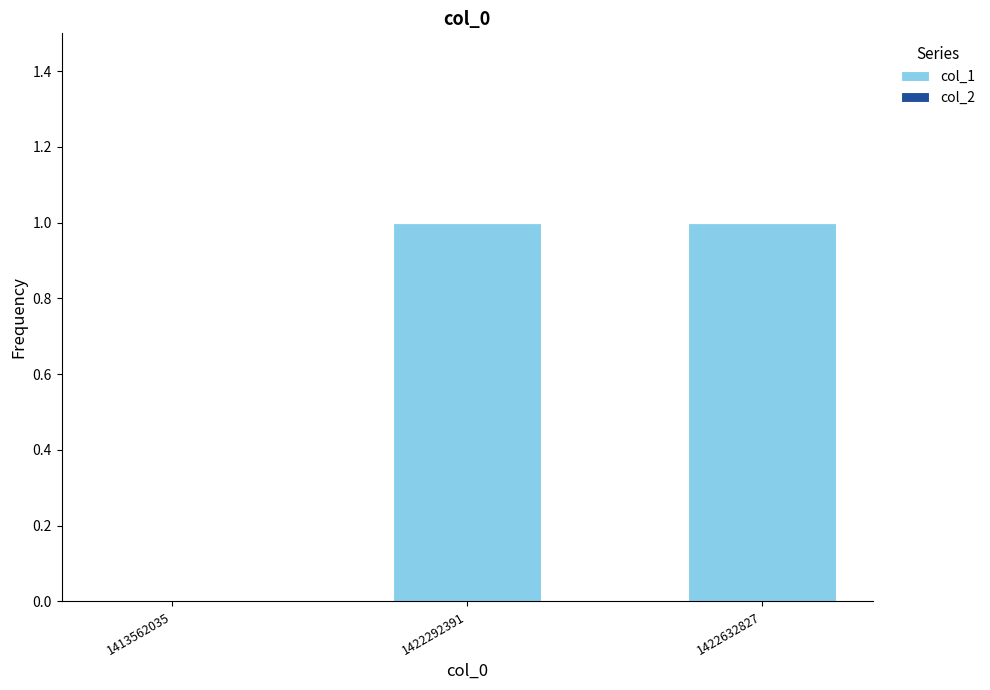

Reading right to left, list all the values displayed in this chart.

1422632827=1	1422292391=1	1413562035=0